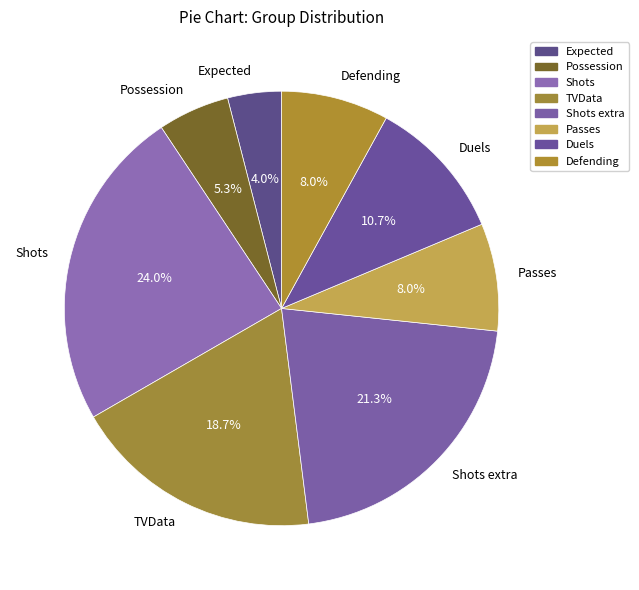

What is the smallest slice in the pie chart?

Expected